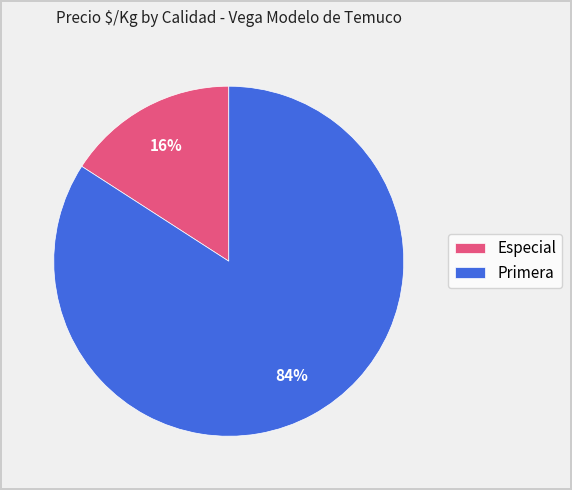

How many slices are in this pie chart?

2